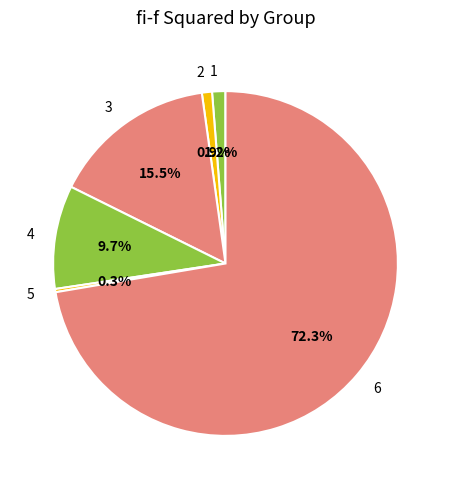

To the nearest percent, what portion does 4 represent?

10%